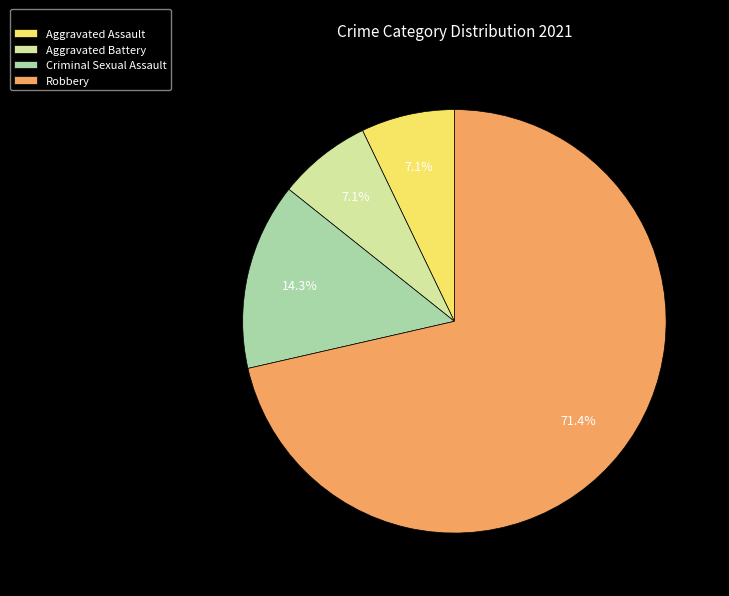

How many slices are in this pie chart?

4